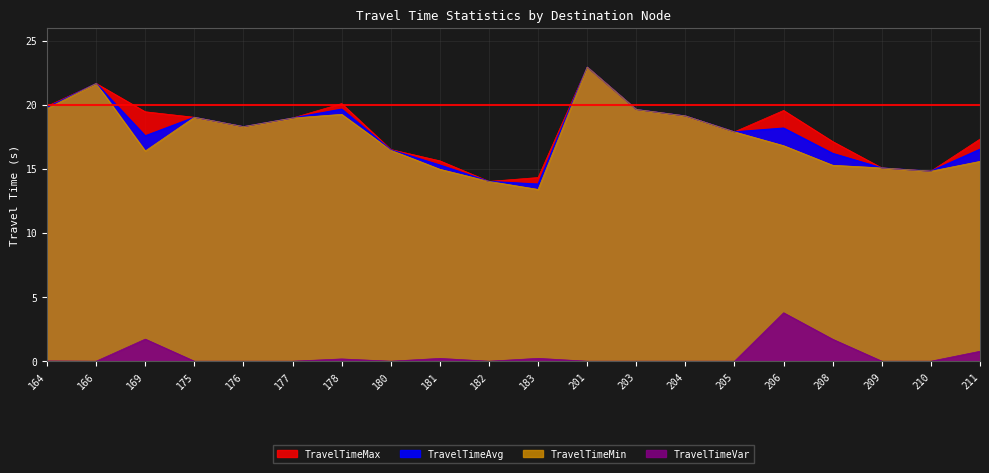

What is the maximum value shown in the chart?

22.9